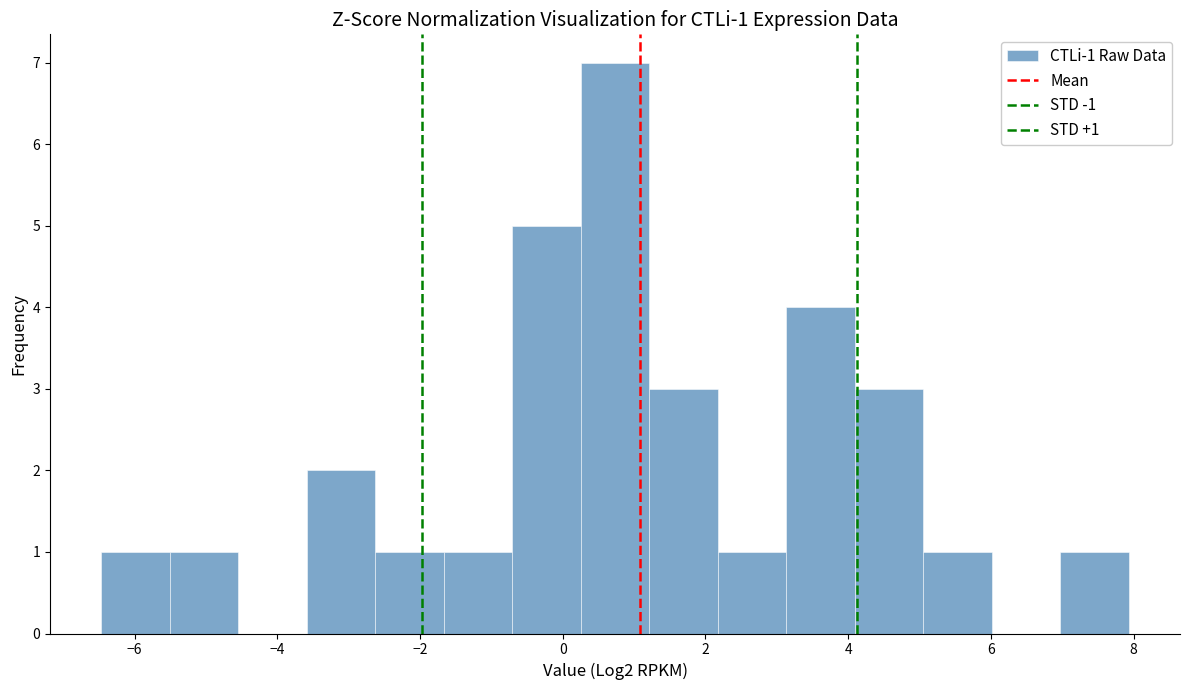

Which range on the x-axis has the tallest bar?

0.2 to 1.2